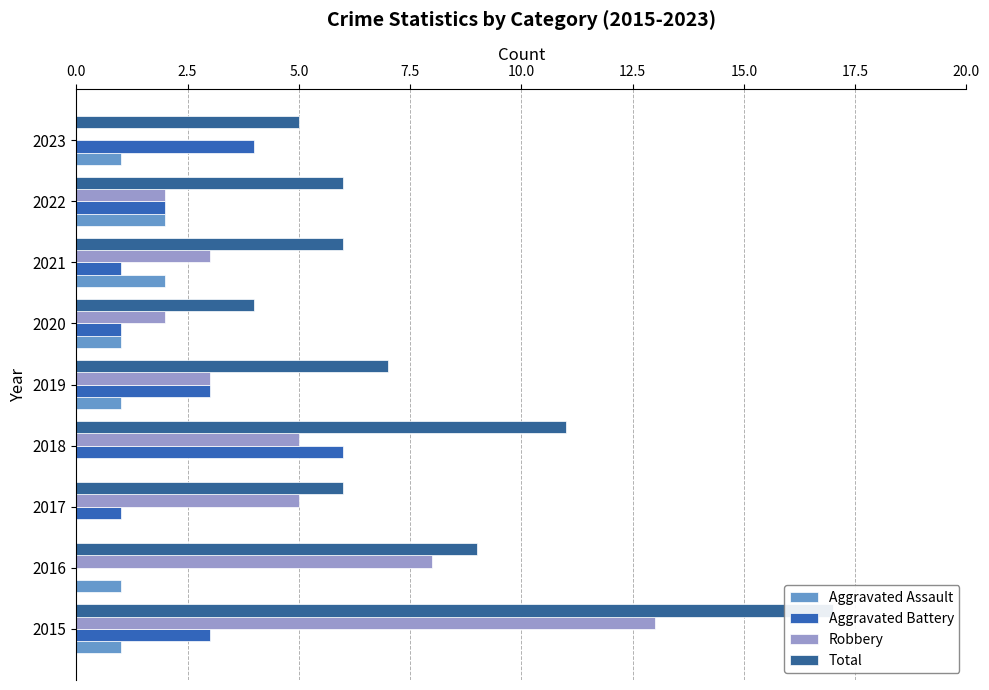

Which series changed the most between 2015 and 2021?

Total